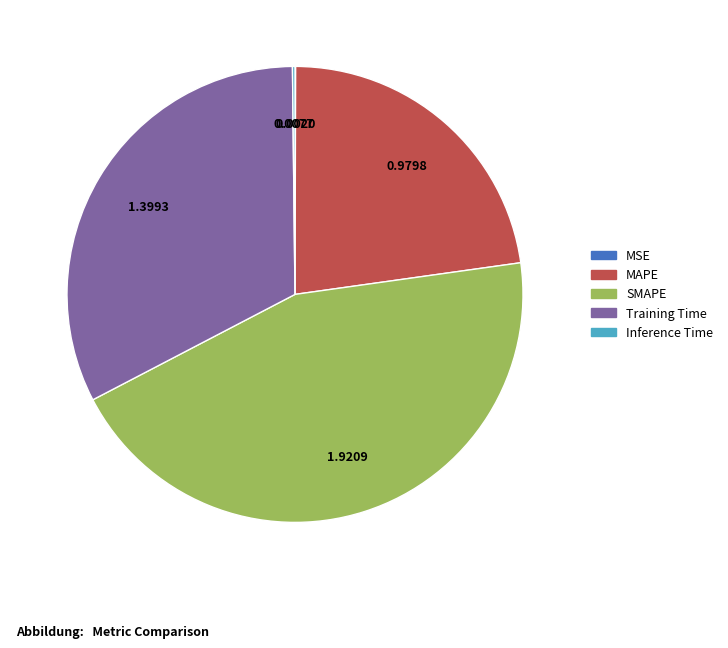

Does any single category account for the majority?

No